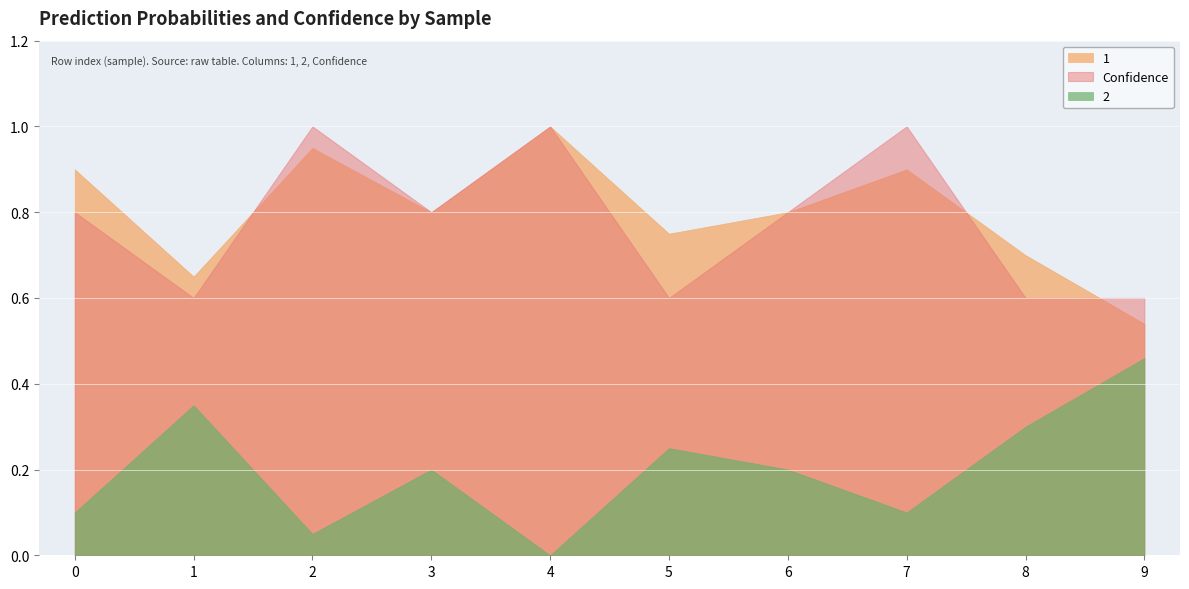

Which category has the lowest value across all series?

4